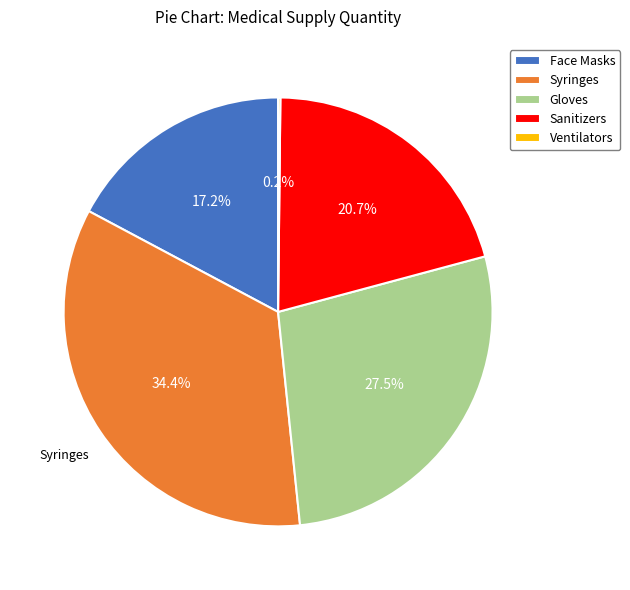

What percentage is the Syringes slice, to the nearest percent?

34%